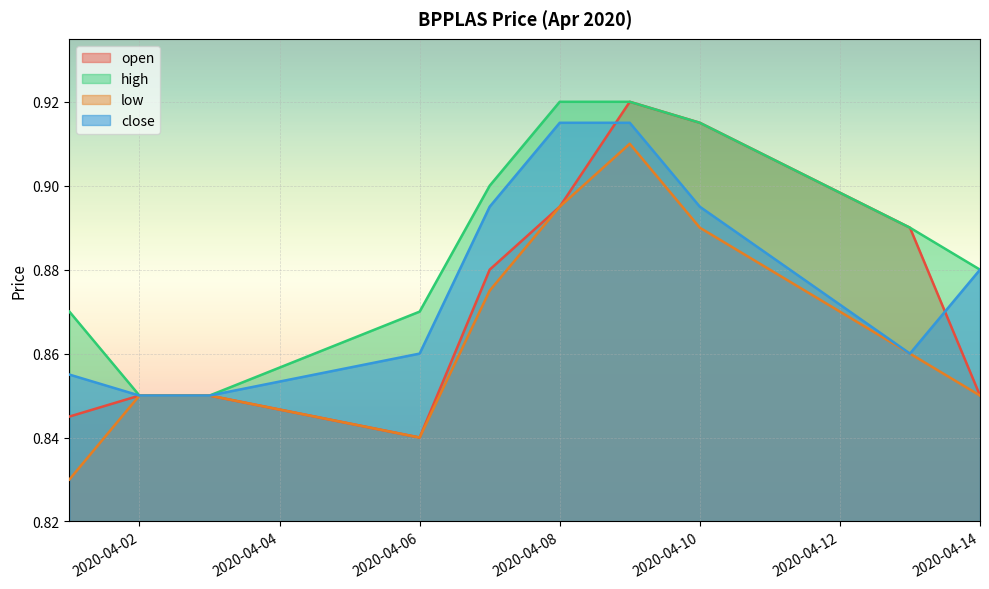

Which category has the highest value across all series?

2020-04-09